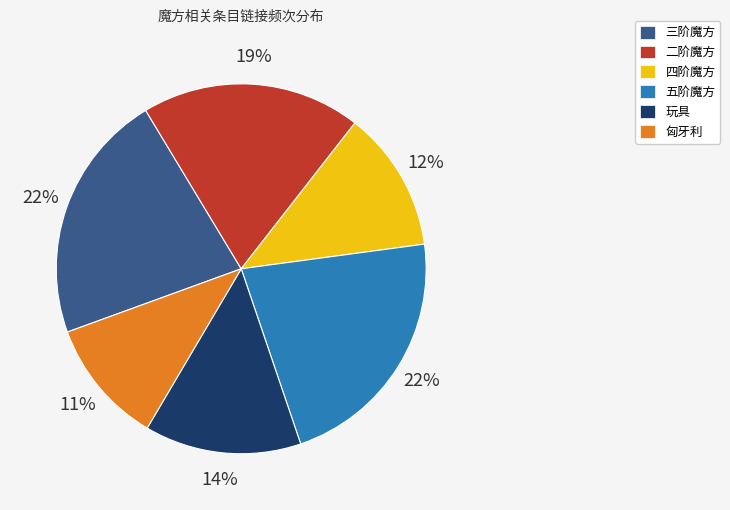

Between 二阶魔方 and 四阶魔方, which is larger?

二阶魔方